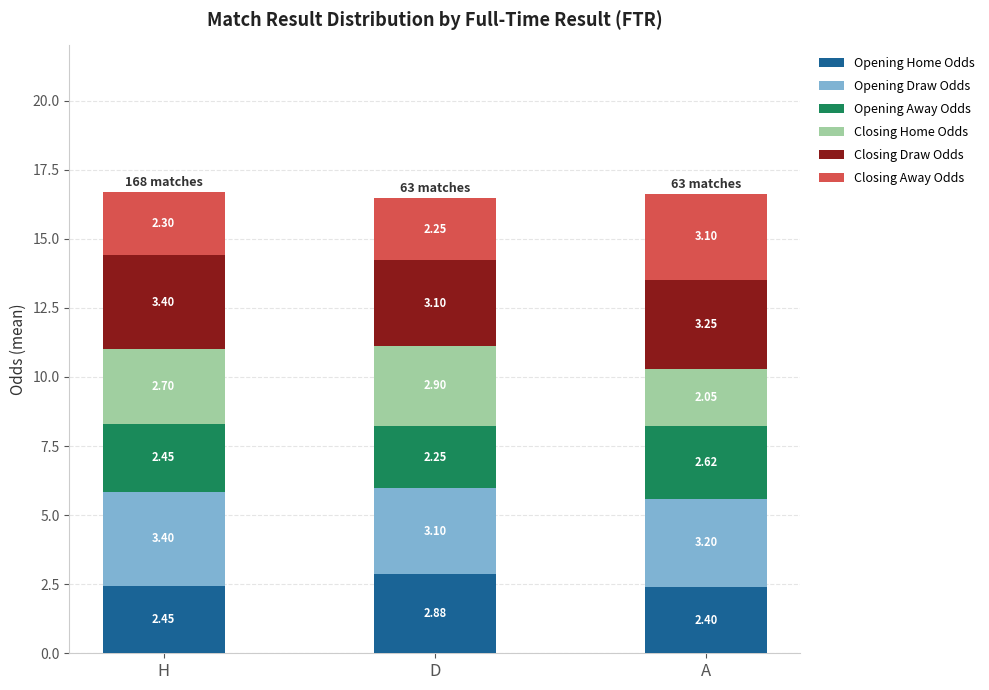

Rank the categories by Opening Home Odds value from lowest to highest.

A, H, D